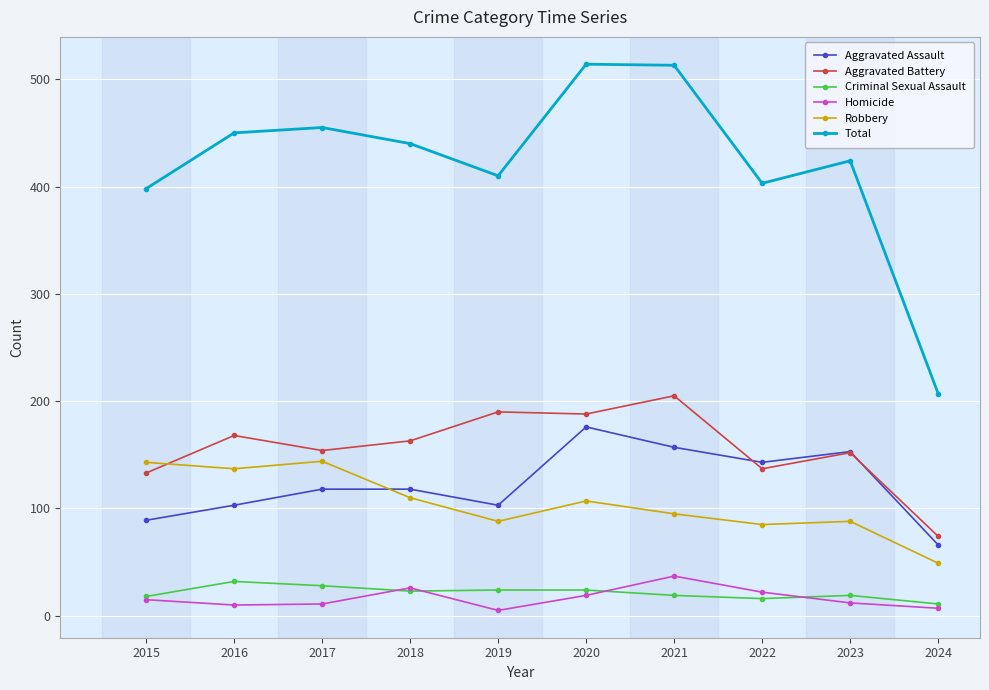

True or false: Aggravated Battery and Aggravated Assault intersect in this chart.

True